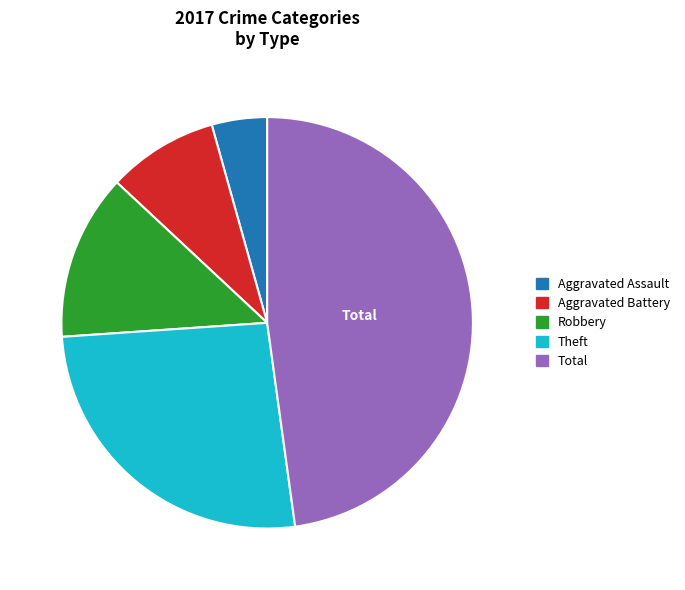

Which slice is the smallest?

Aggravated Assault